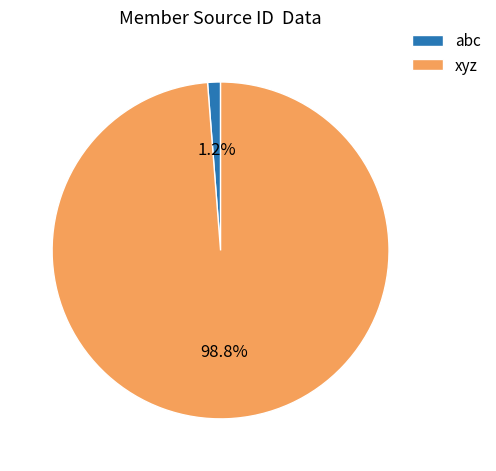

To the nearest percent, what is the average slice percentage?

50%